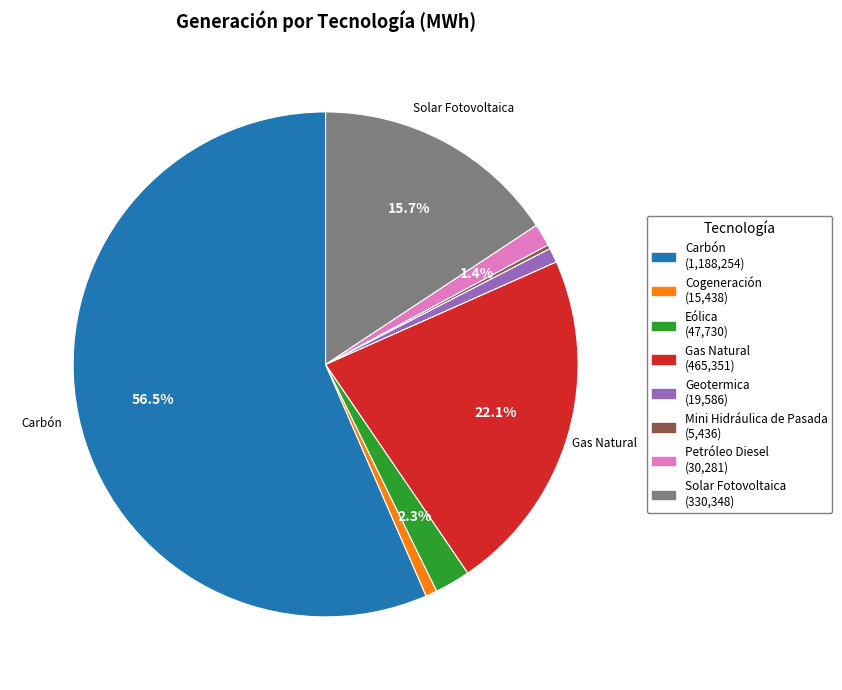

Between Petróleo Diesel (30,281) and Geotermica (19,586), which is larger?

Petróleo Diesel (30,281)